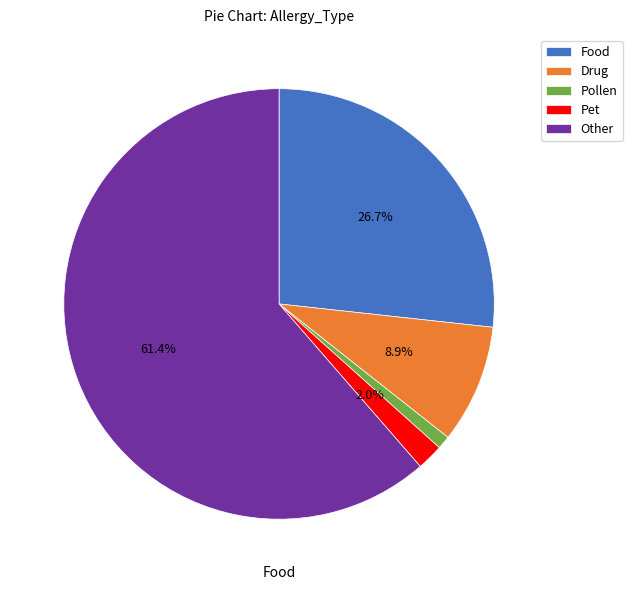

Is there a majority slice in this chart?

Yes